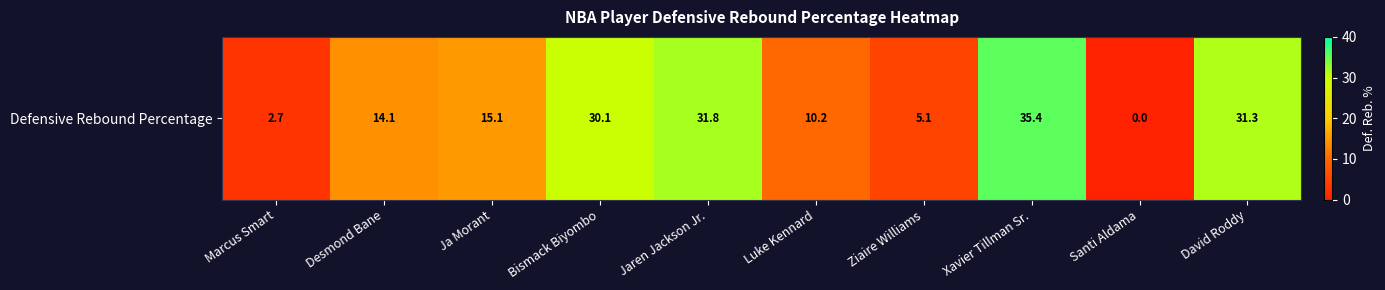

Which category has the highest value across all series?

Xavier Tillman Sr.